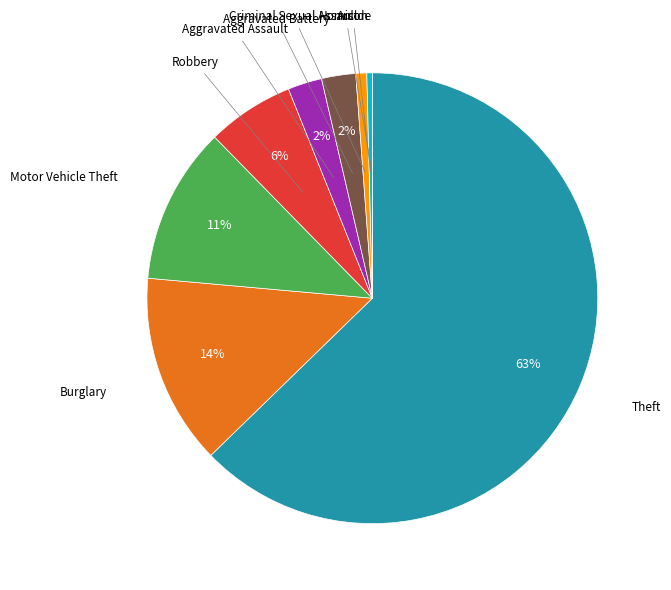

Is there any slice that represents more than half of the pie?

Yes